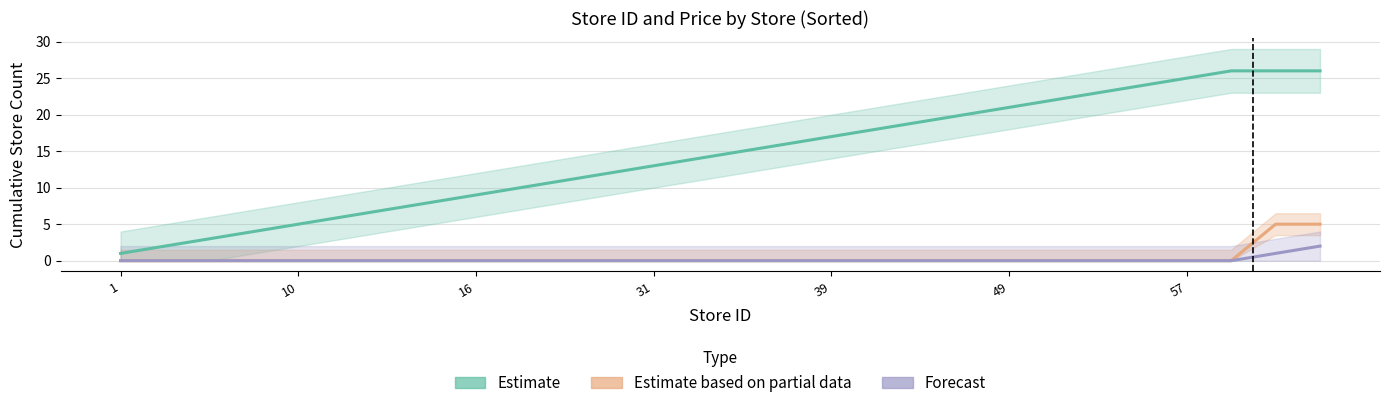

Reading right to left, what are all the values shown in this chart?

Estimate: 26	26	26	25	24	23	22	21	20	19	18	17	16	15	14	13	12	11	10	9	8	7	6	5	4	3	2	1
Estimate based on partial data: 5	5	0	0	0	0	0	0	0	0	0	0	0	0	0	0	0	0	0	0	0	0	0	0	0	0	0	0
Forecast: 2	1	0	0	0	0	0	0	0	0	0	0	0	0	0	0	0	0	0	0	0	0	0	0	0	0	0	0